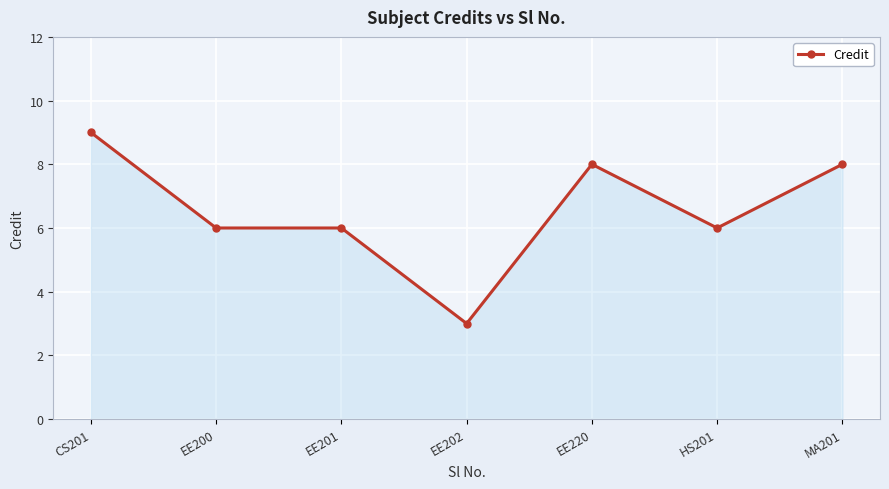

How many values are between 6 and 8?

5